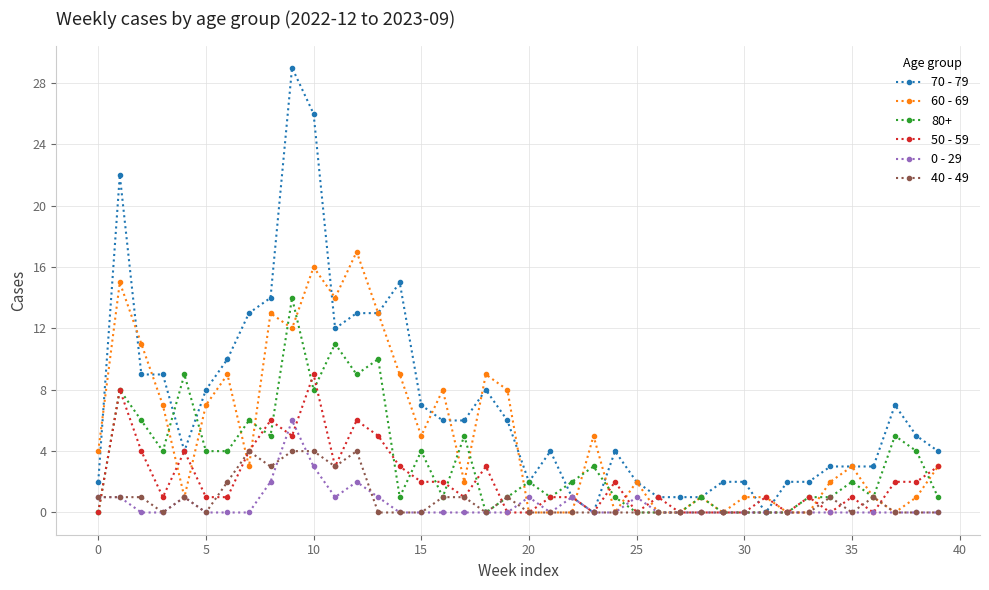

Which series has the largest total across all categories?

70 - 79